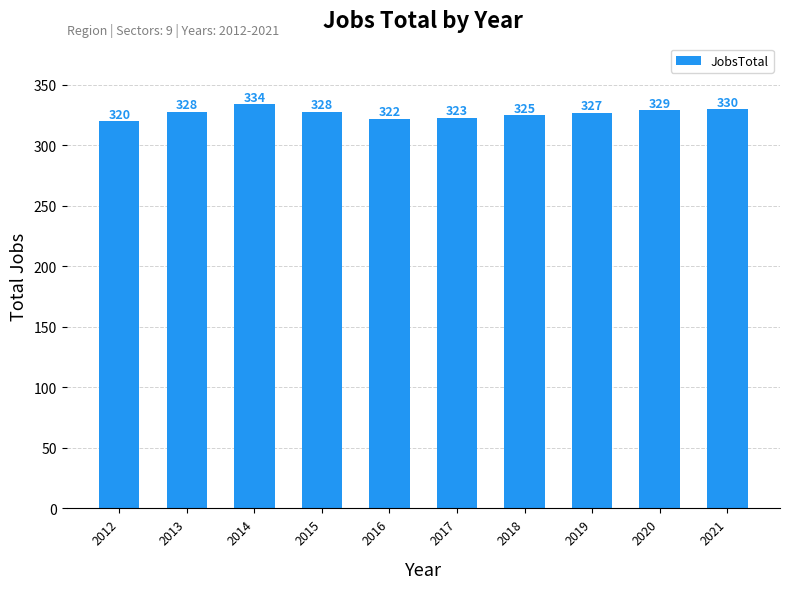

What is the value of the 5th bar from the left?

322